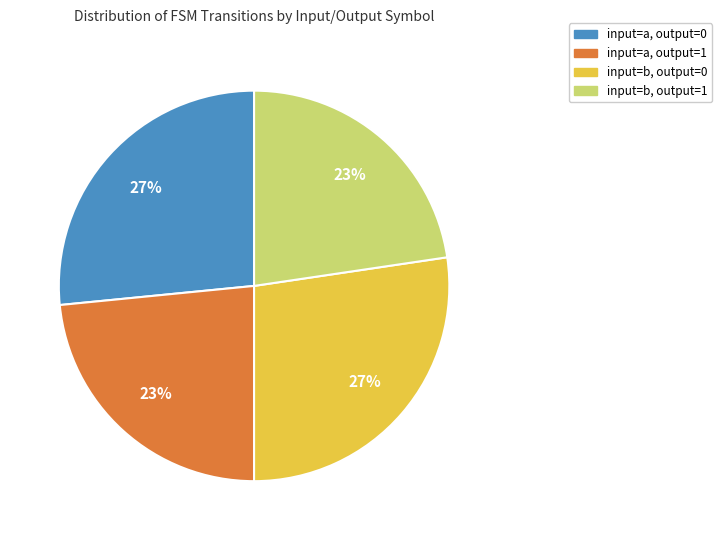

Is the sum of input=b, output=0 and input=a, output=0 greater than half?

Yes